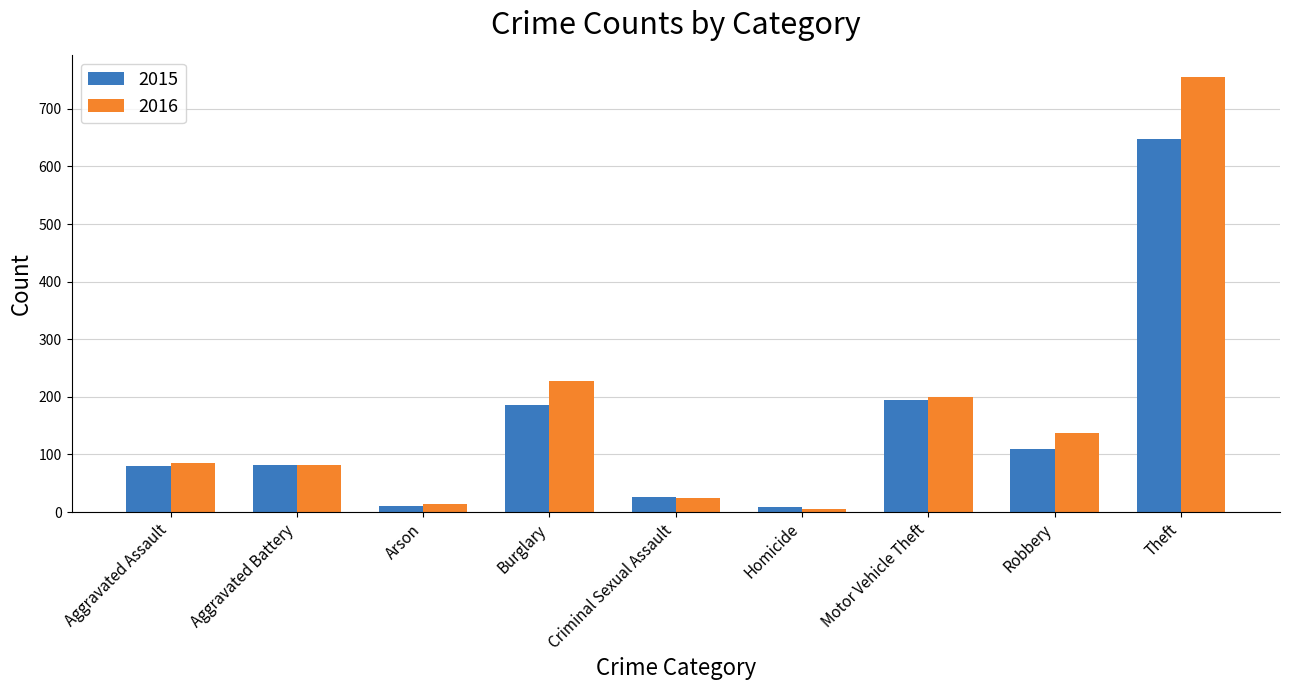

What value does the 2016 series have at Criminal Sexual Assault, to the nearest 10?

20